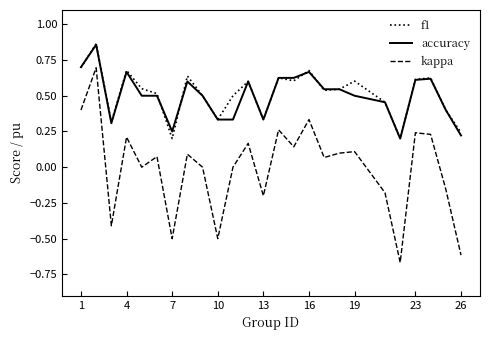

True or false: f1 and kappa cross at least once.

False